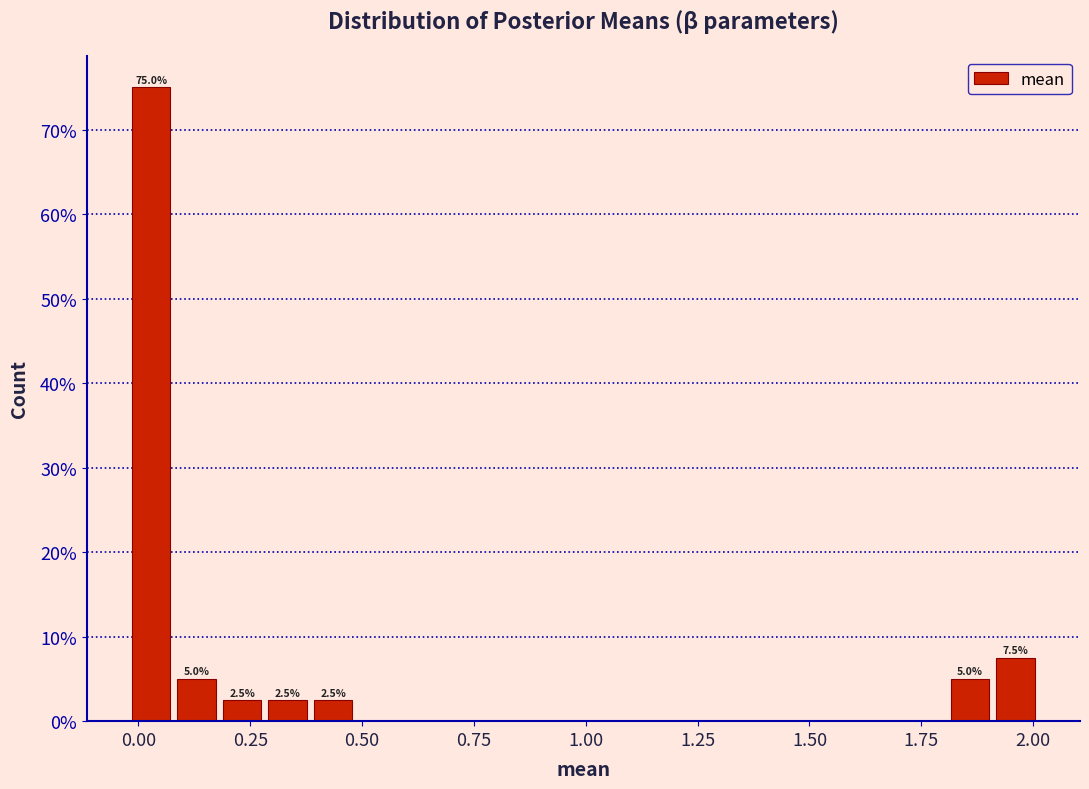

Around what value on the x-axis is the tallest bar? Give the approximate position of its centre, as read against the axis.

0.05